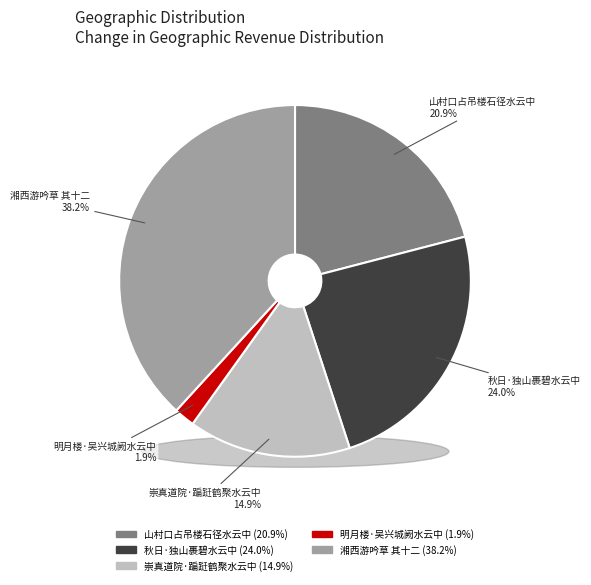

Is there a majority slice in this chart?

No